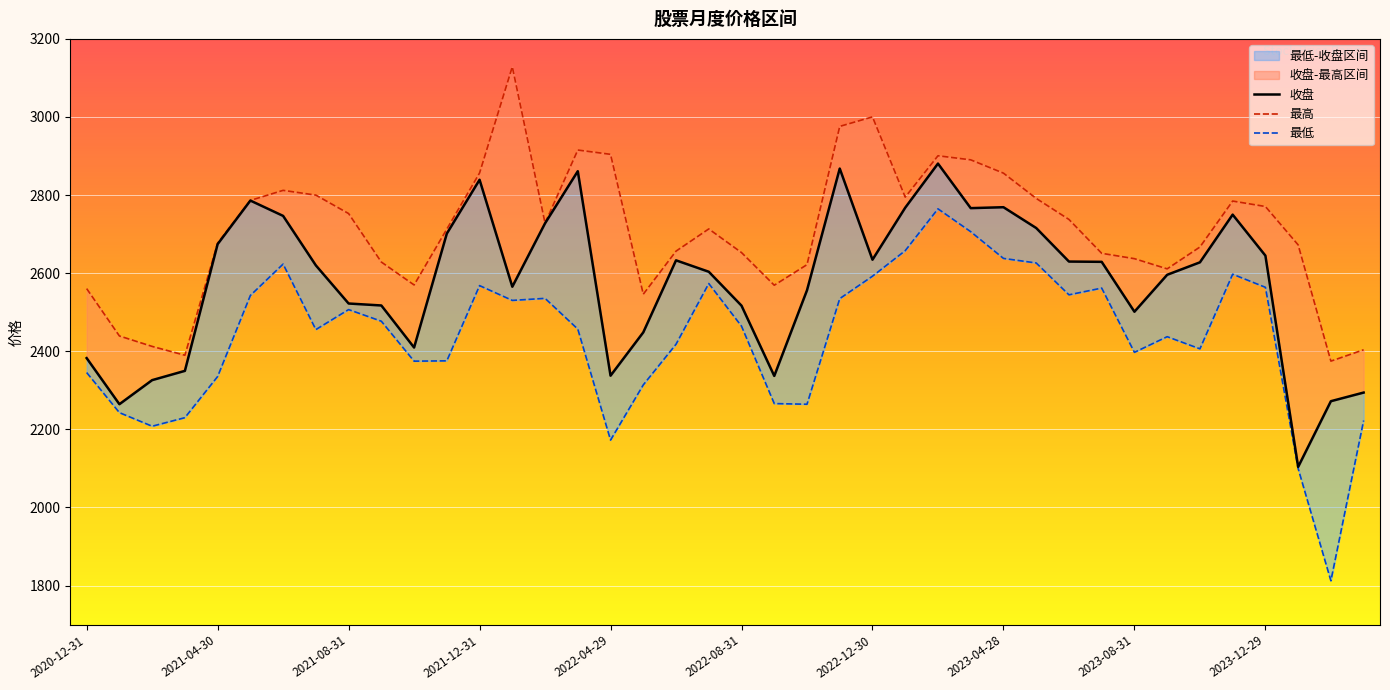

What is the total value across all series at 2022-02-28?

7991.5